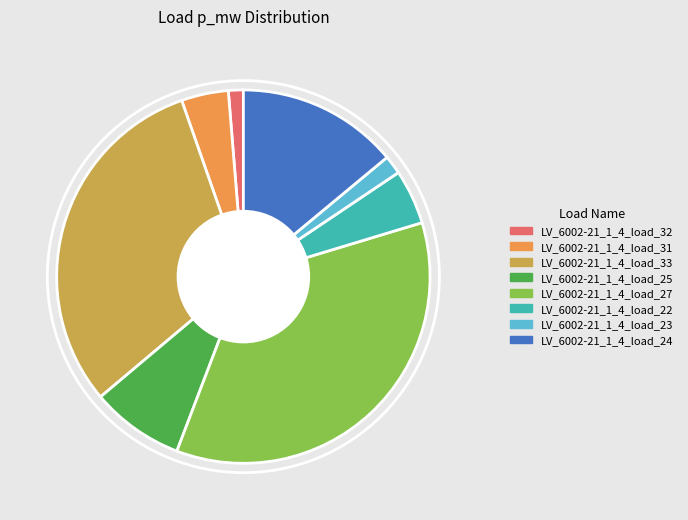

How many segments does this pie chart have?

8